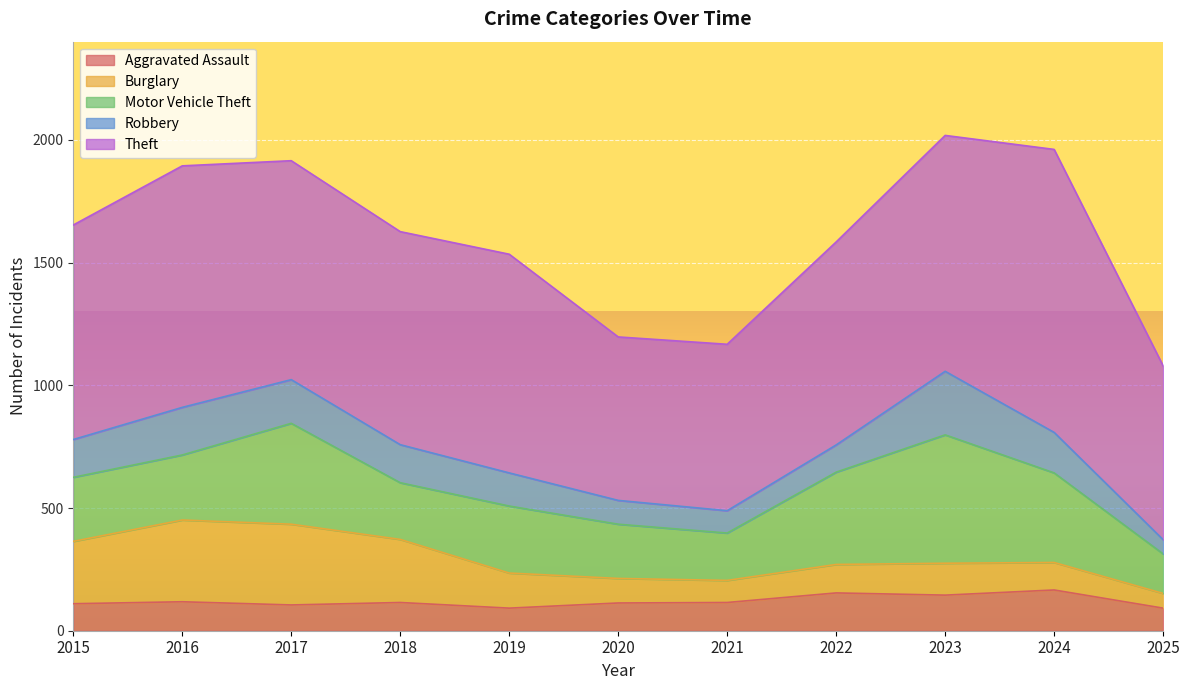

Reading right to left, extract all data points from this chart.

Aggravated Assault: 2025=92	2024=166	2023=145	2022=154	2021=115	2020=113	2019=92	2018=115	2017=105	2016=118	2015=110
Burglary: 2025=60	2024=112	2023=130	2022=116	2021=90	2020=100	2019=143	2018=257	2017=329	2016=333	2015=254
Motor Vehicle Theft: 2025=161	2024=365	2023=523	2022=376	2021=193	2020=221	2019=273	2018=231	2017=411	2016=265	2015=261
Robbery: 2025=58	2024=165	2023=259	2022=111	2021=91	2020=97	2019=135	2018=155	2017=178	2016=194	2015=154
Theft: 2025=708	2024=1153	2023=961	2022=827	2021=678	2020=666	2019=891	2018=868	2017=892	2016=984	2015=874